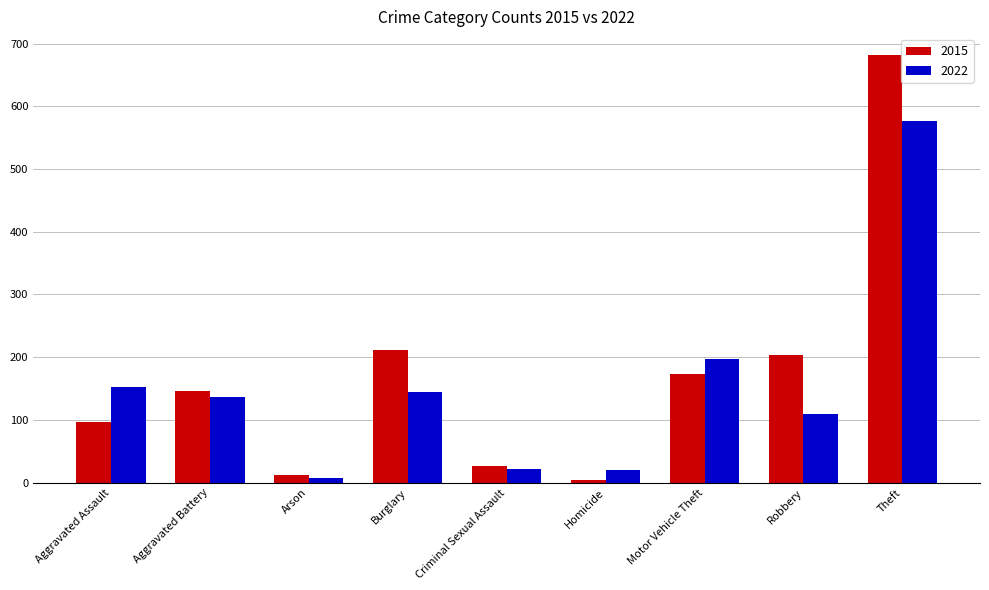

At which label does 2022 reach its peak?

Theft